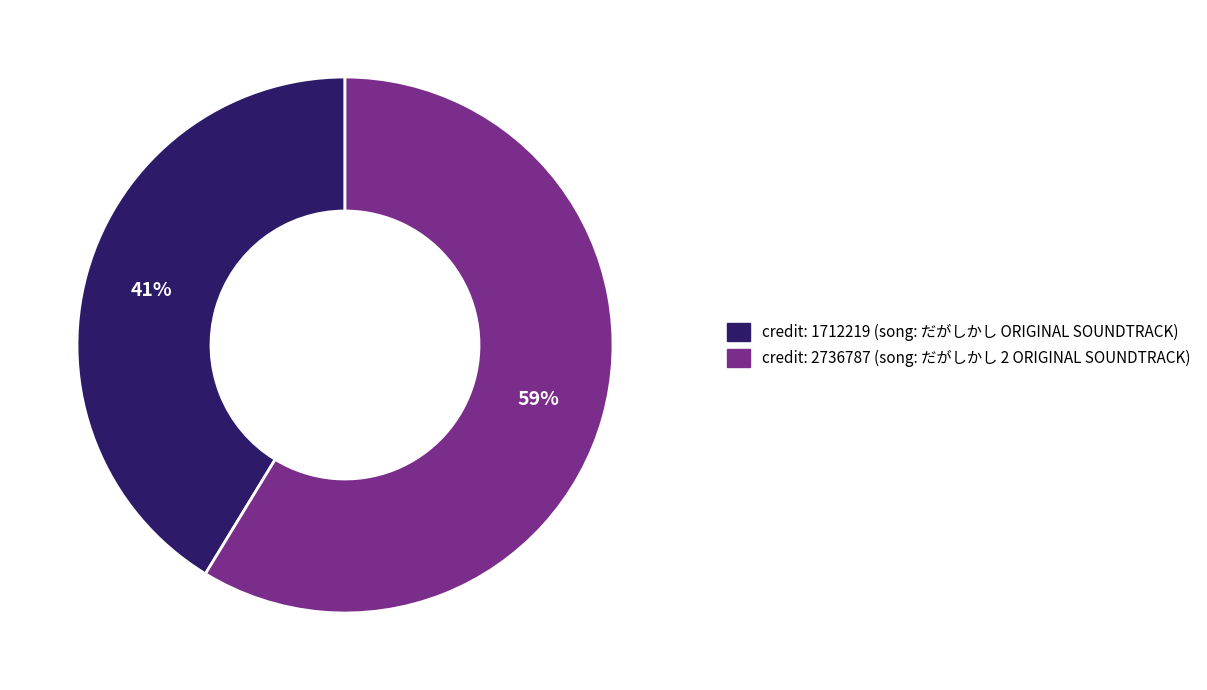

Does any single category account for the majority?

Yes